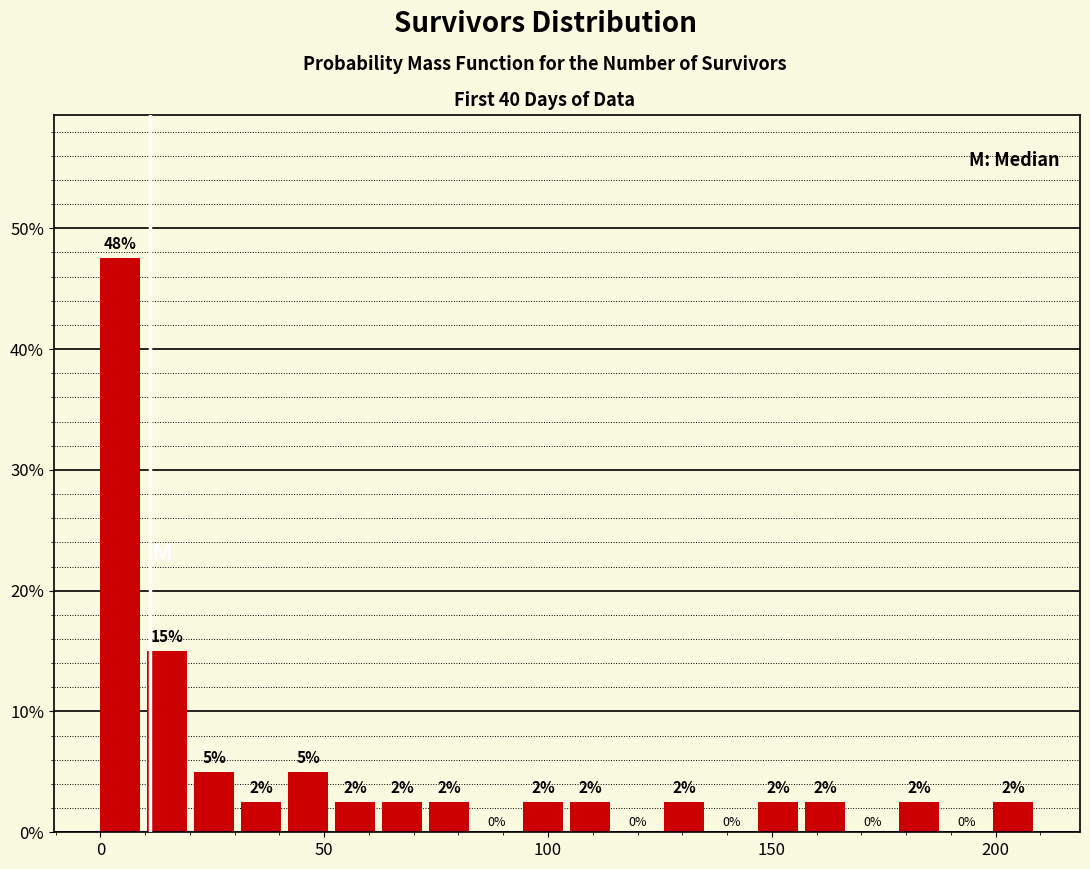

Around what value on the x-axis is the tallest bar? Give the approximate position of its centre, as read against the axis.

5